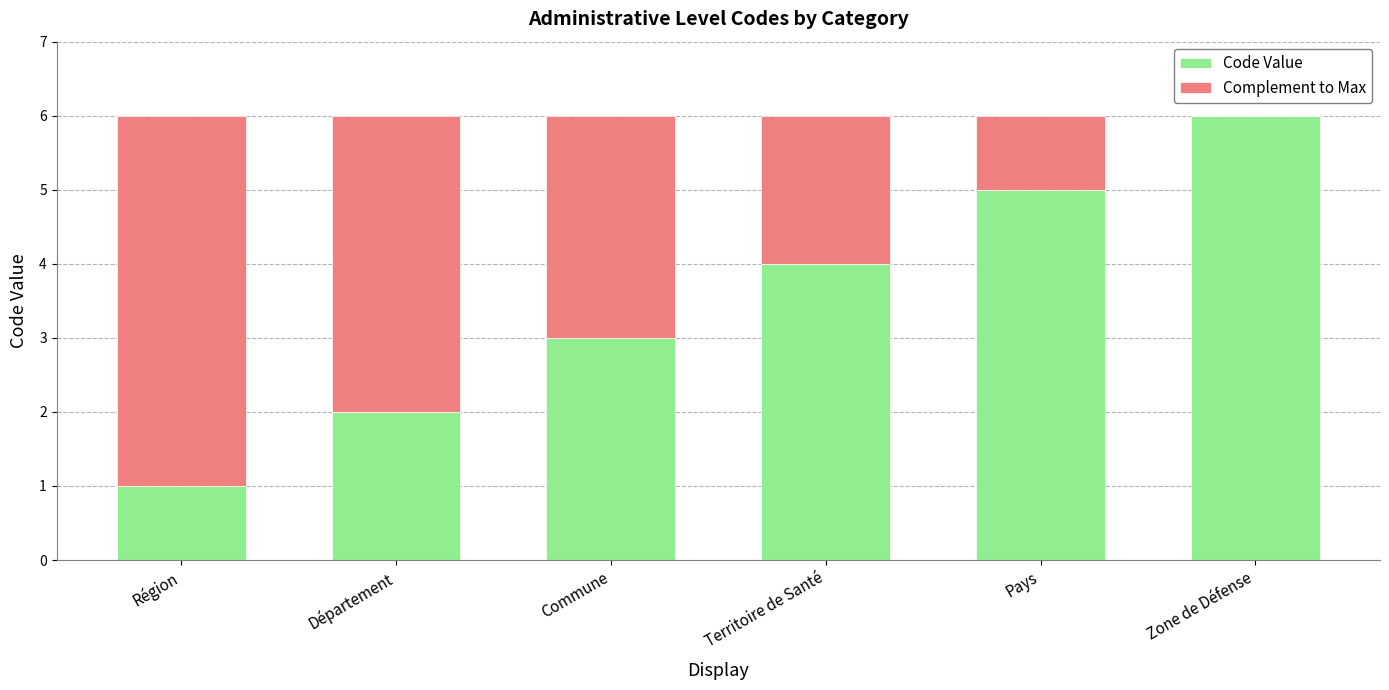

Are the bars grouped side by side (vs. stacked)?

No